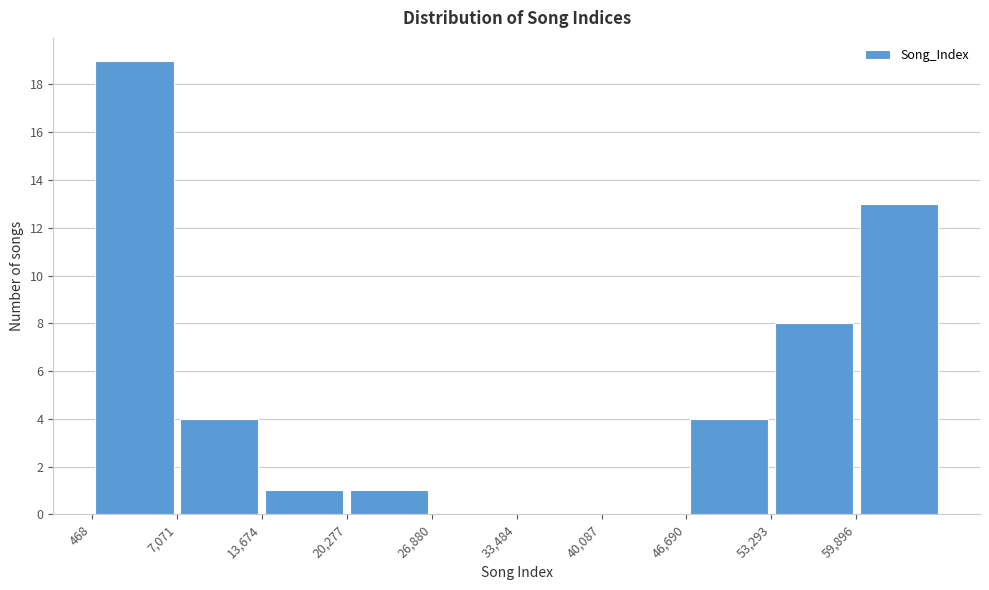

Reading left to right, transcribe this chart: for each bar, give the range it covers on the x-axis and its height. Neither the bar edges nor the heights are printed on the chart, so give them approximately, as read against the axes.

0 to 7000: 19
7000 to 14000: 4
14000 to 20000: 1
20000 to 27000: 1
27000 to 33000: 0
33000 to 40000: 0
40000 to 47000: 0
47000 to 53000: 4
53000 to 60000: 8
60000 to 67000: 13